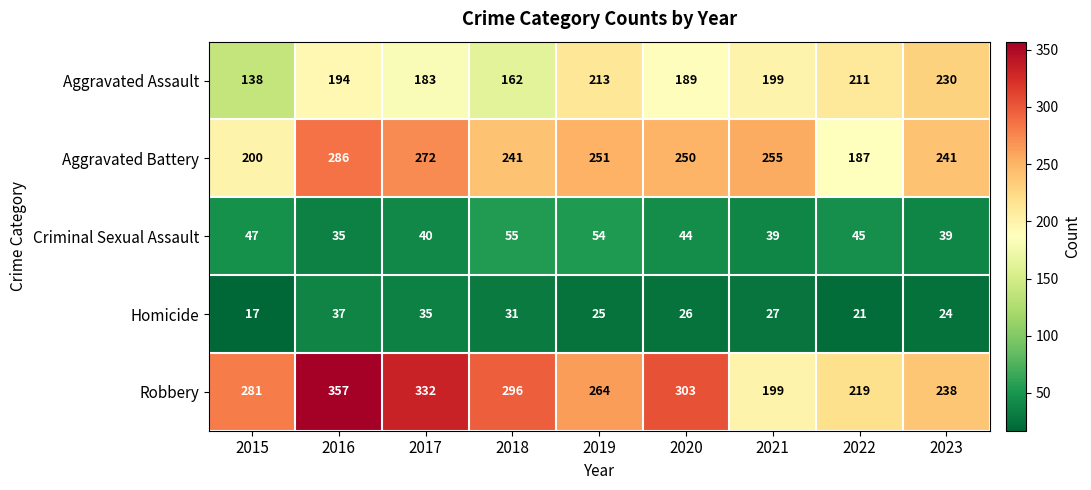

The Homicide series shows 31 at 2018. True or false?

True